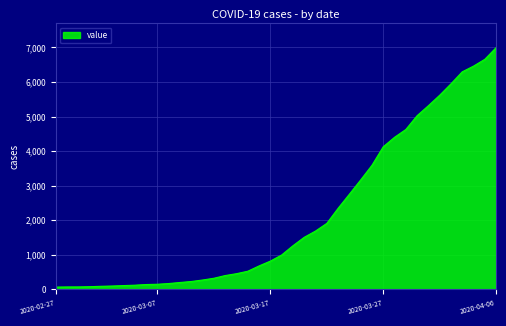

What is the maximum value shown in the chart?

6995